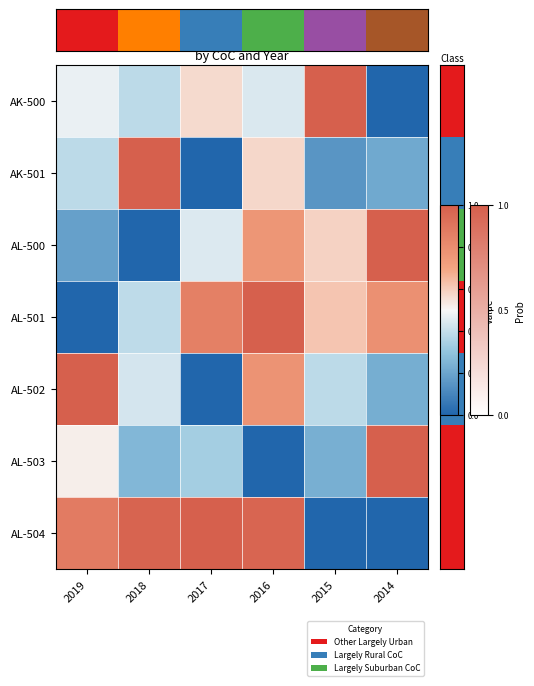

How many distinct data groups are displayed?

7